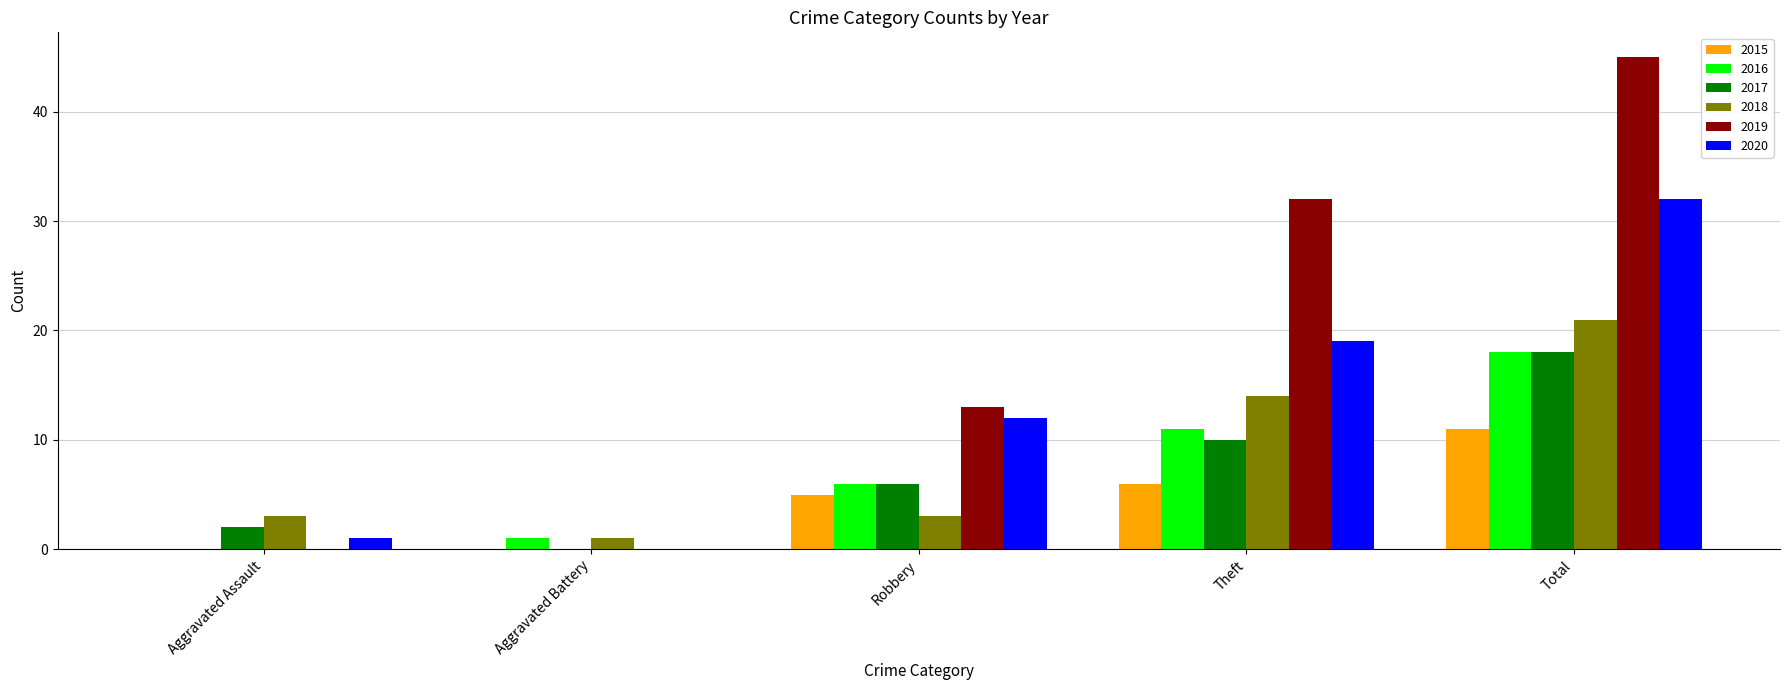

The value of 2020 at Aggravated Battery is 16. True or false?

False